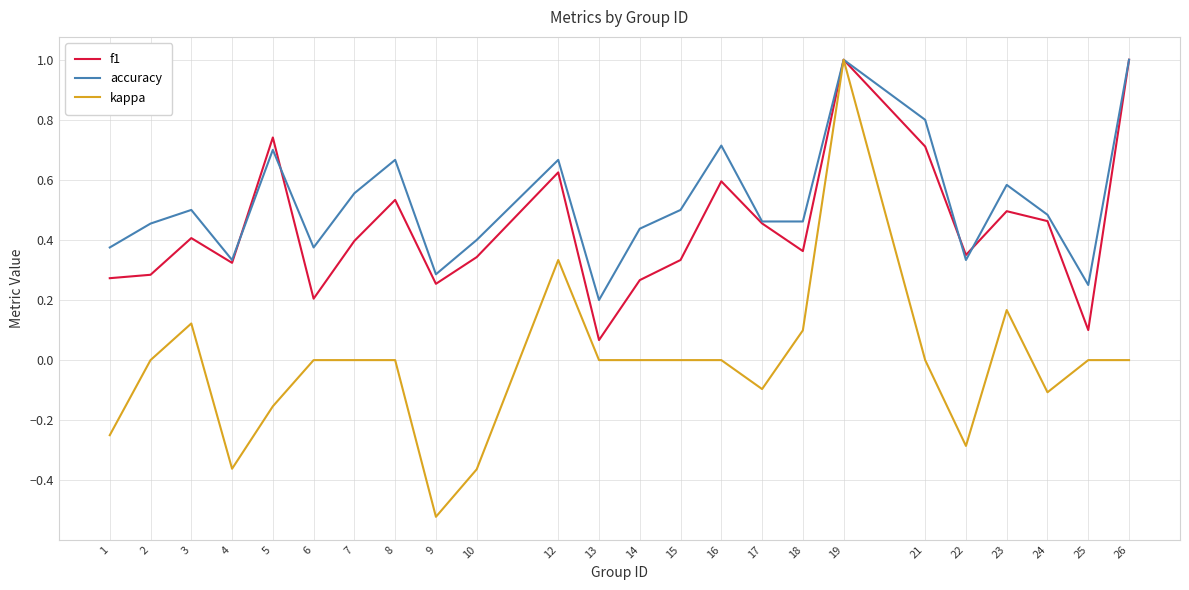

At which category does the chart reach its minimum across all series?

9